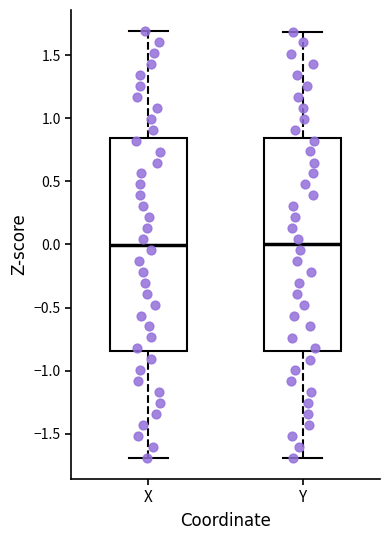

Reading left to right, transcribe this box plot: for each box, give where its median line is, the range the box spans, and where its two whiskers end, as read against the y-axis. The values are not printed on the chart, so give them approximately, as read against the axis.

X: median 0.00, box -0.85 to 0.85, whiskers -1.70 to 1.70
Y: median 0.00, box -0.85 to 0.85, whiskers -1.70 to 1.70